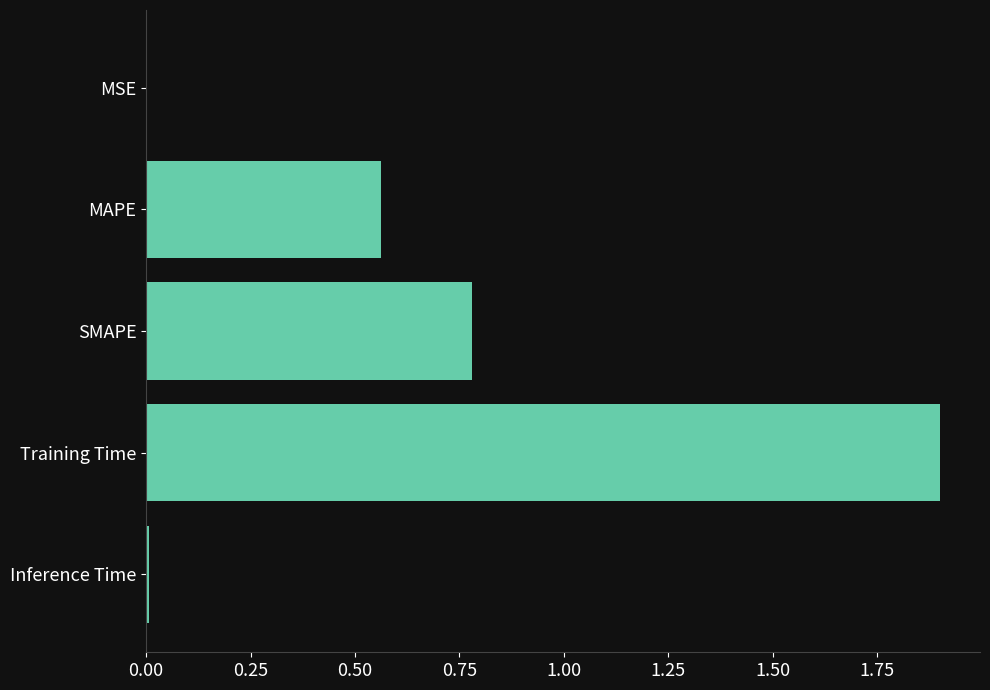

The chart shows a value of 0.8 at SMAPE. True or false?

True